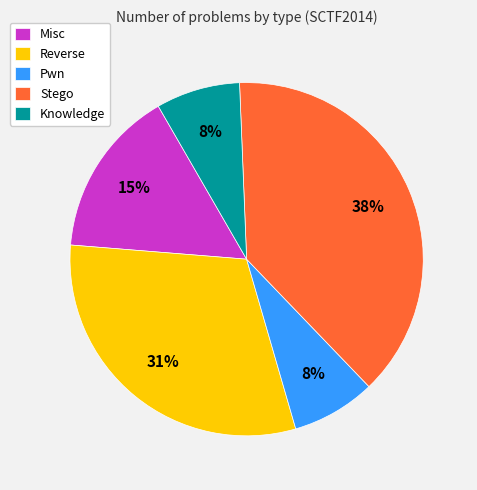

To the nearest percent, what is the combined percentage of Stego and Reverse?

69%